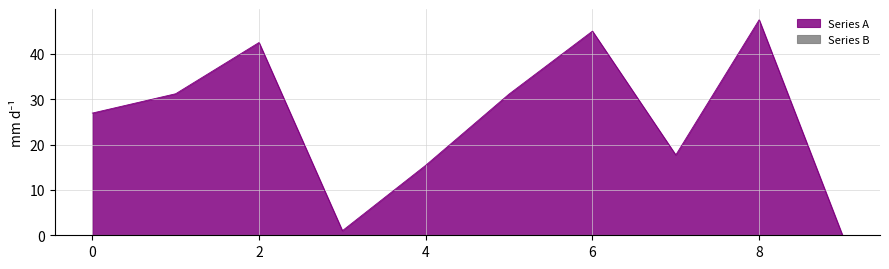

How many categories are shown in the chart?

10